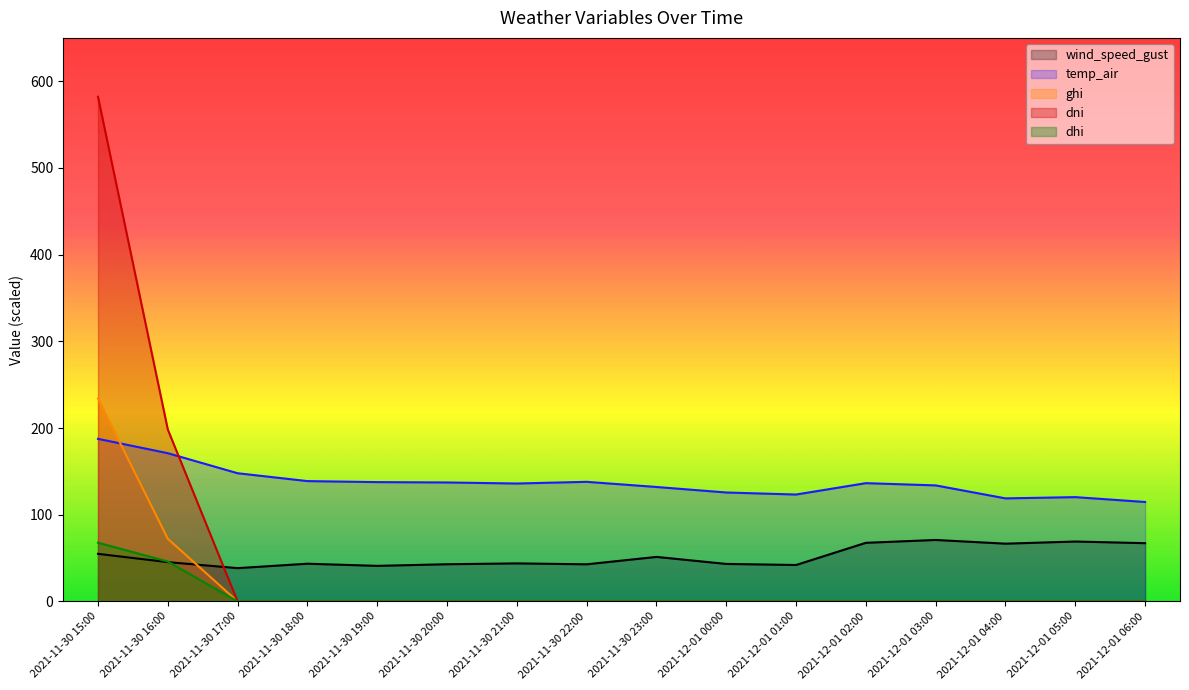

Is it true that dhi equals 120.0 at 2021-11-30 15:00?

False